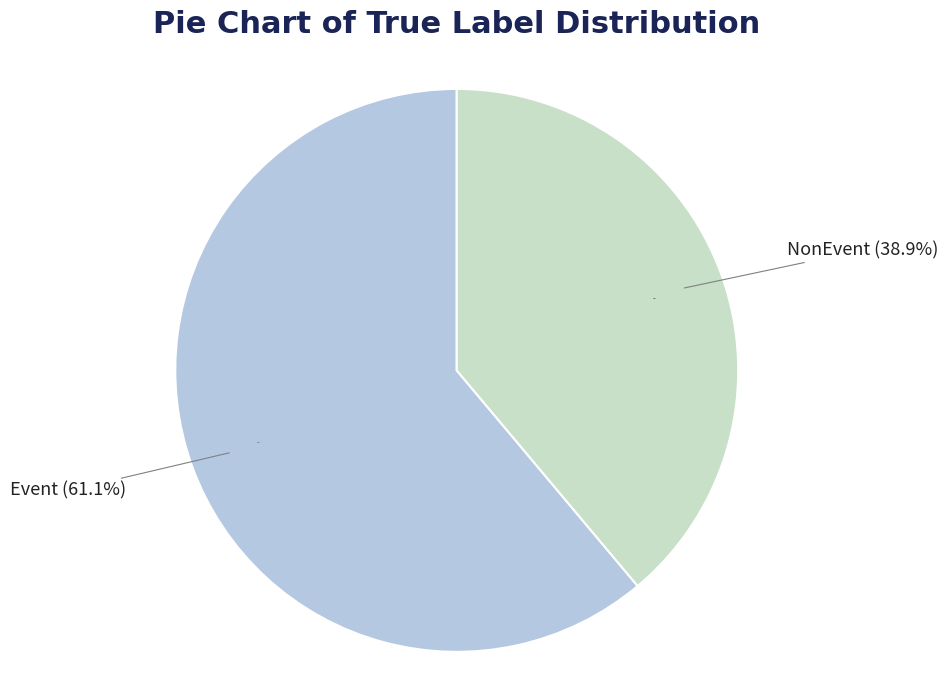

To the nearest percent, what is the difference between the NonEvent and Event slice percentages?

22%